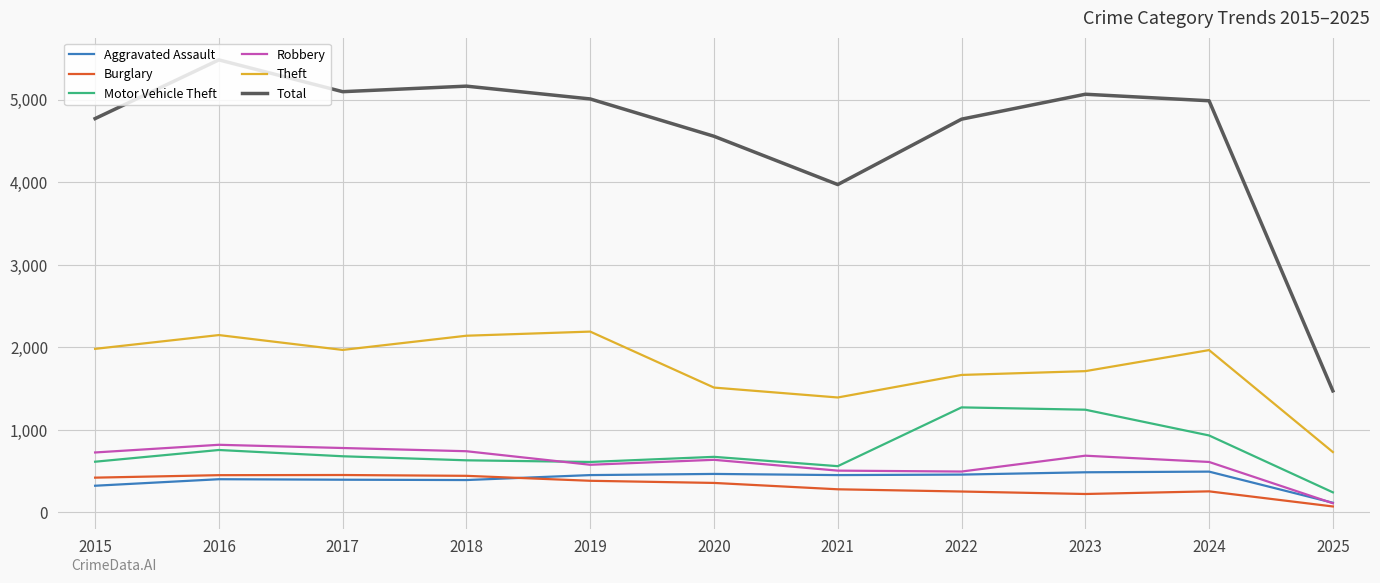

At which category does the chart reach its peak across all series?

2016